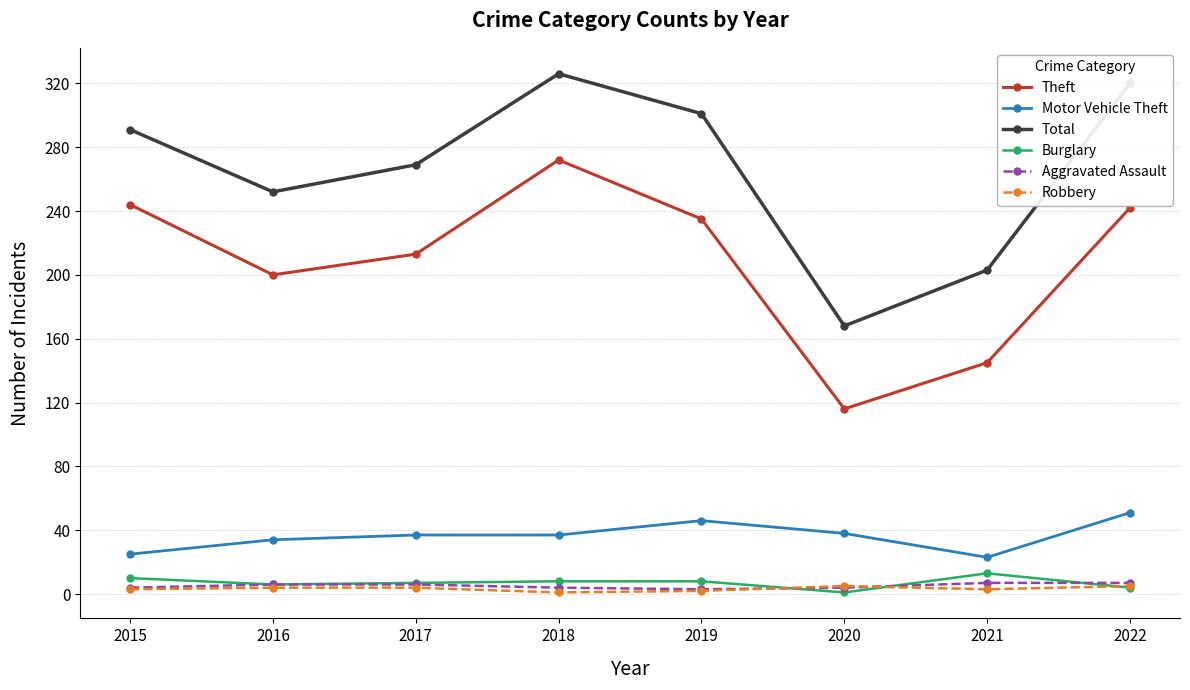

Is the value of Robbery at 2015 greater than the value of Motor Vehicle Theft at 2022?

No